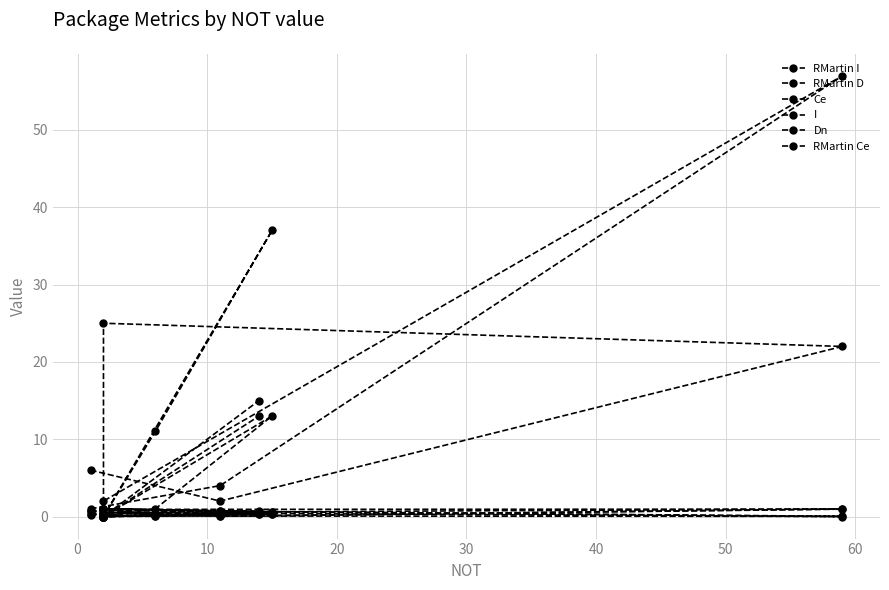

True or false: Dn has a value of 1.0 at 0.

False